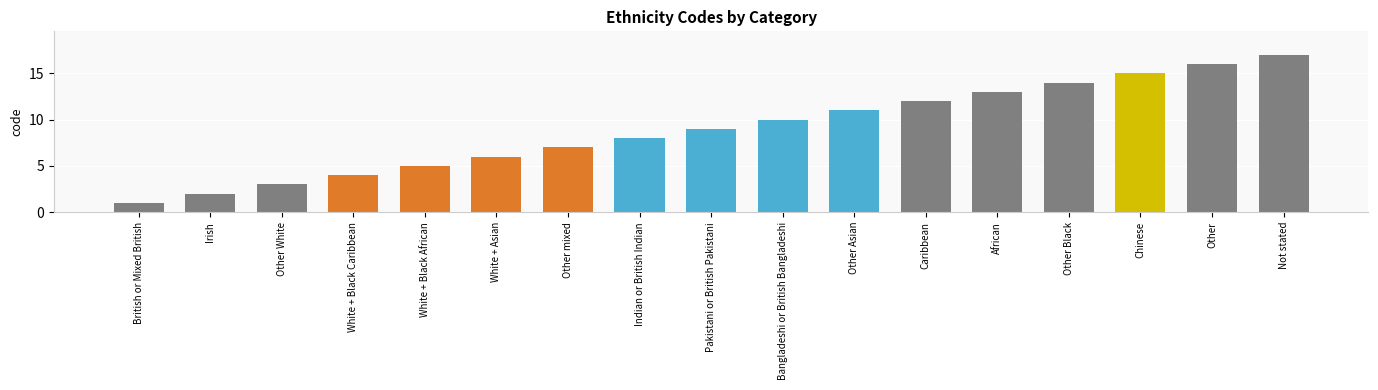

What value does the data have at Other, to the nearest 10?

20